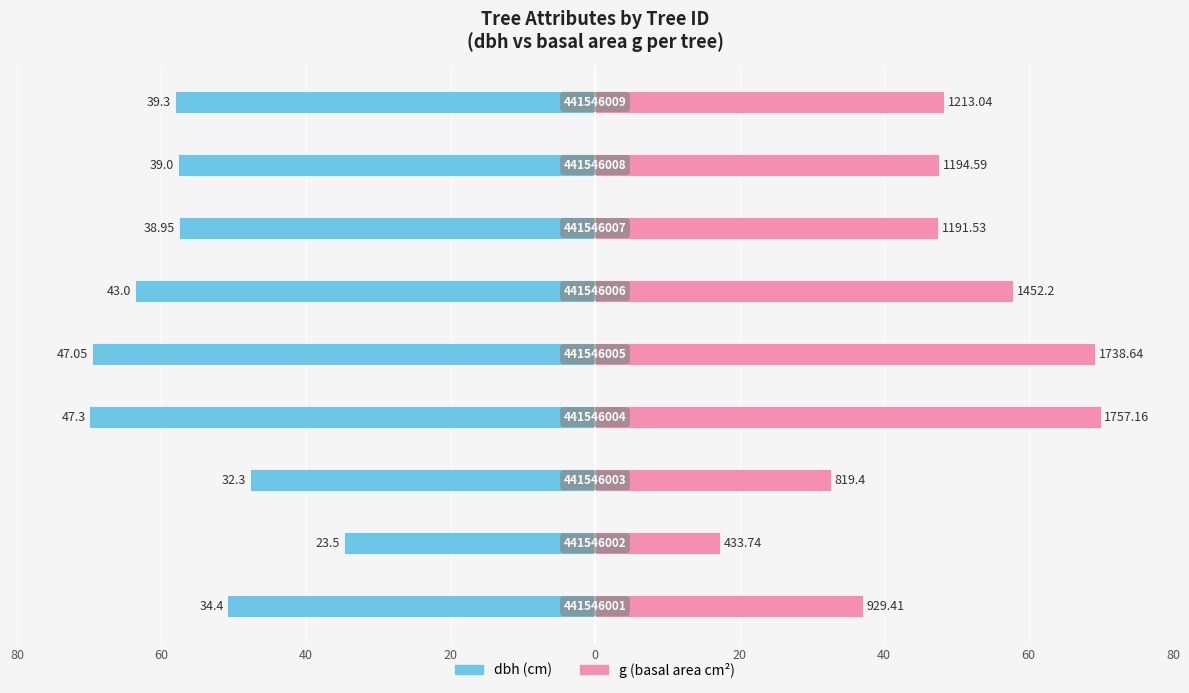

How many series are shown in this chart?

2